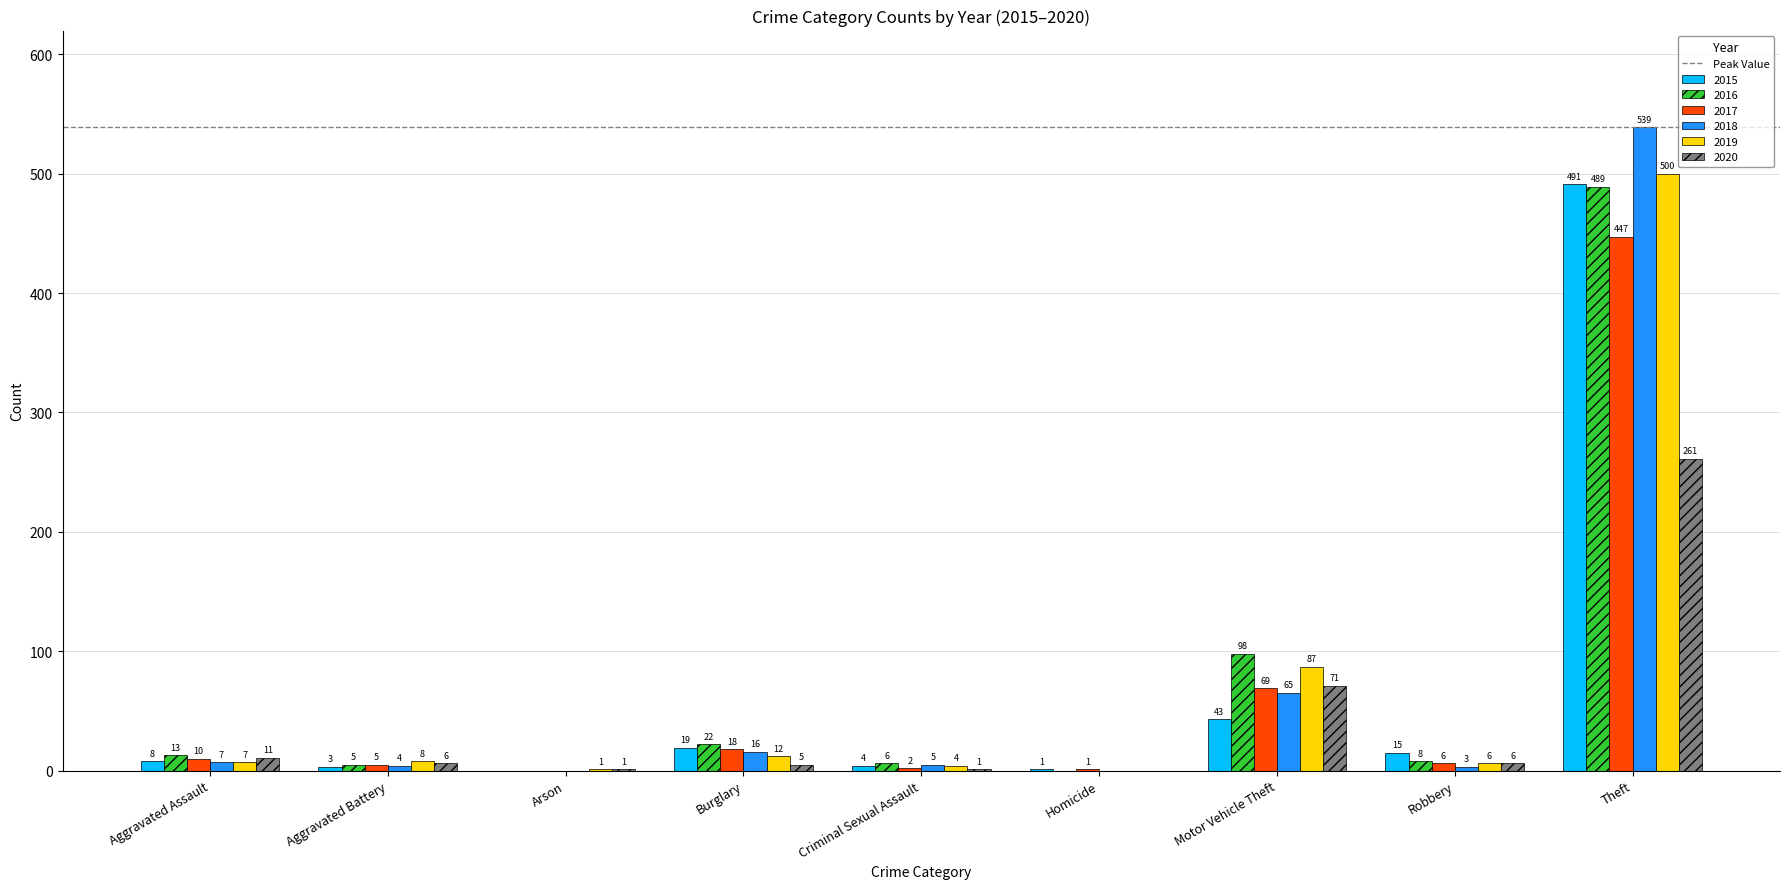

How many groups of bars are there?

9